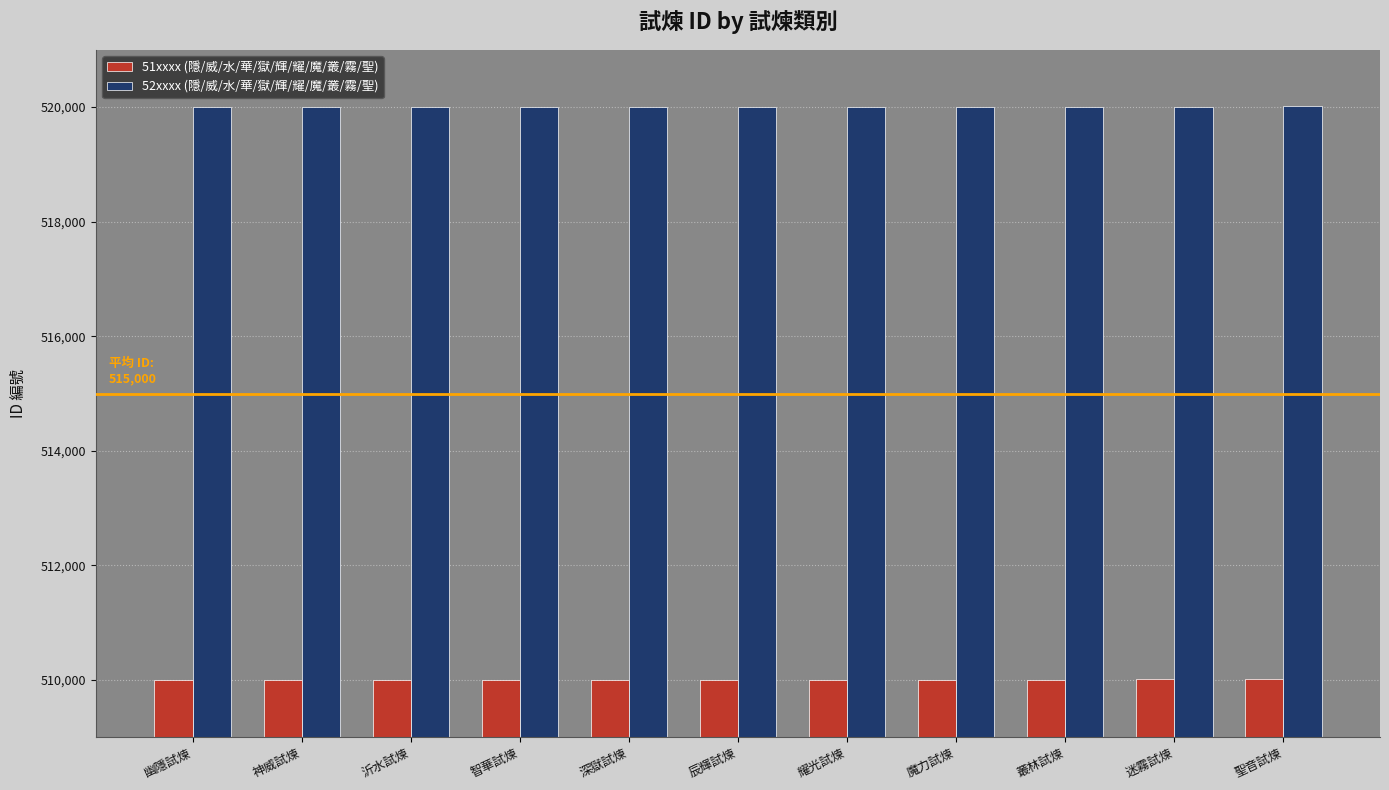

The value of 51xxxx (隱/威/水/華/獄/輝/耀/魔/叢/霧/聖) at 叢林試煉 is 510009. True or false?

True